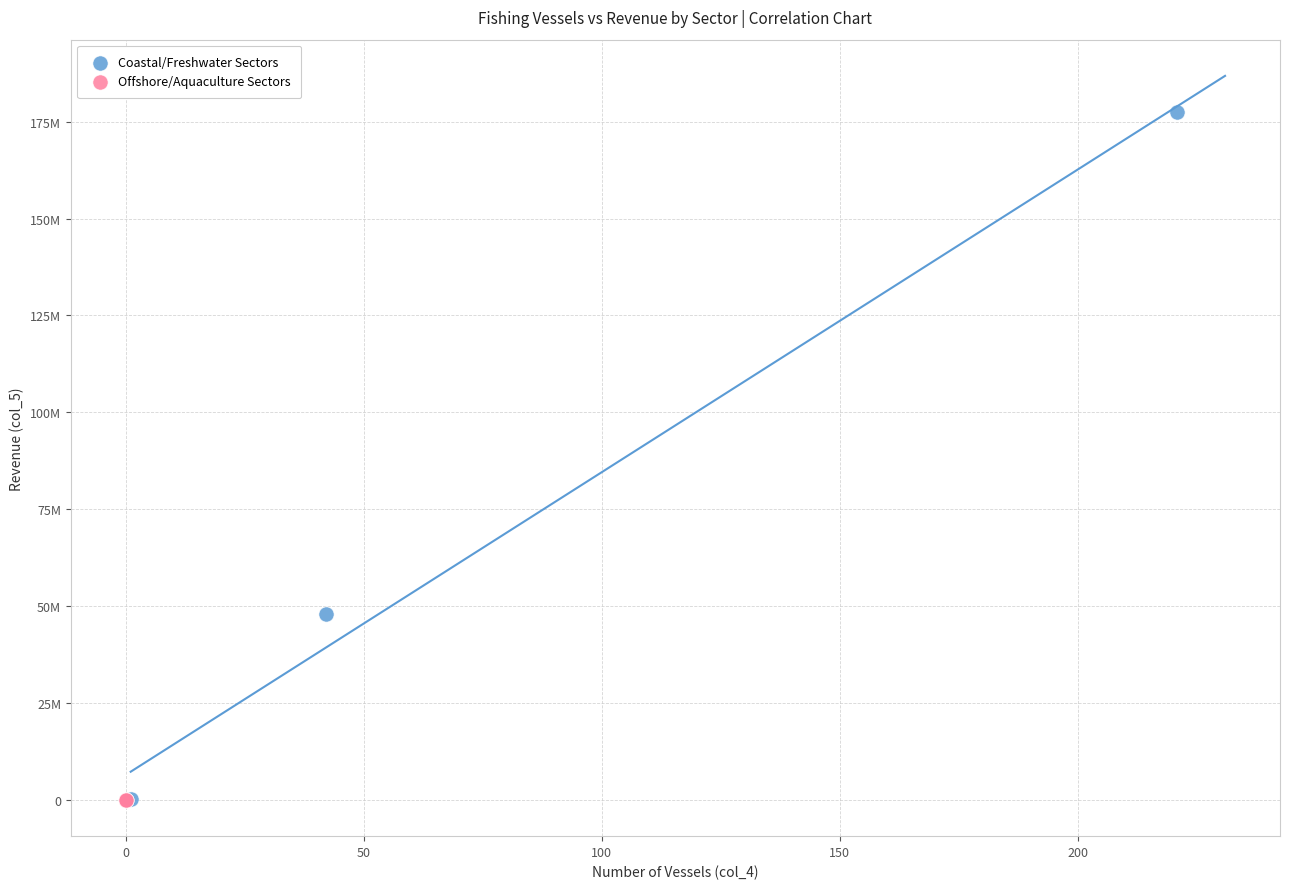

What are all the series names shown in the legend?

Coastal/Freshwater Sectors, Offshore/Aquaculture Sectors